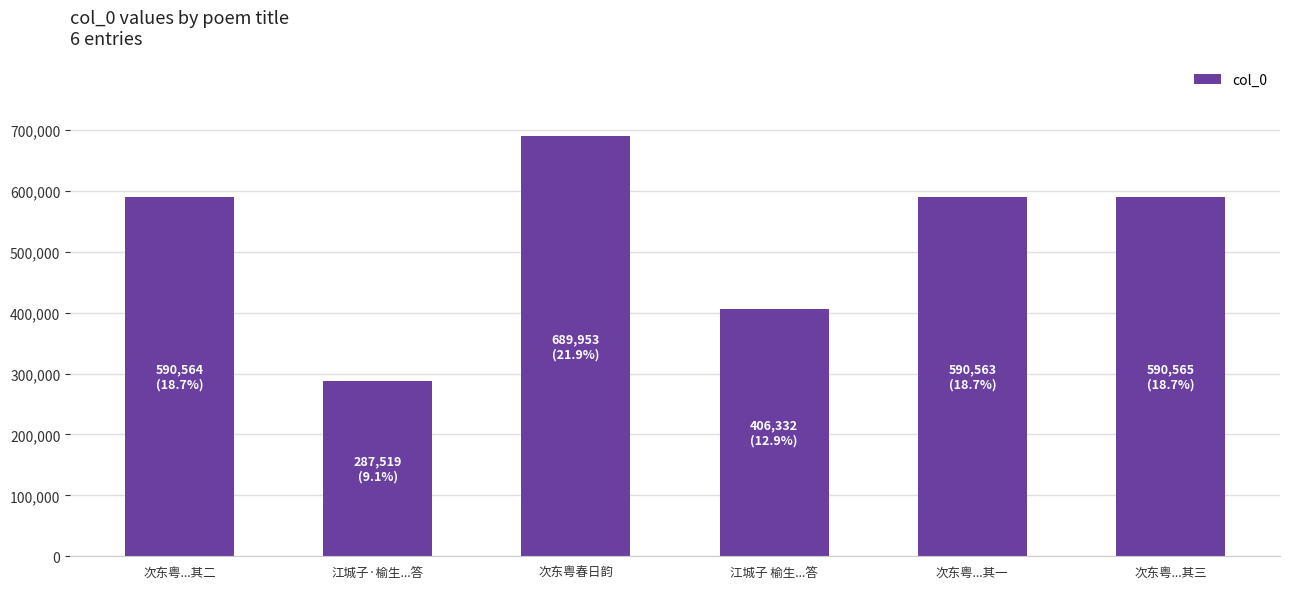

What is the average value?

525916